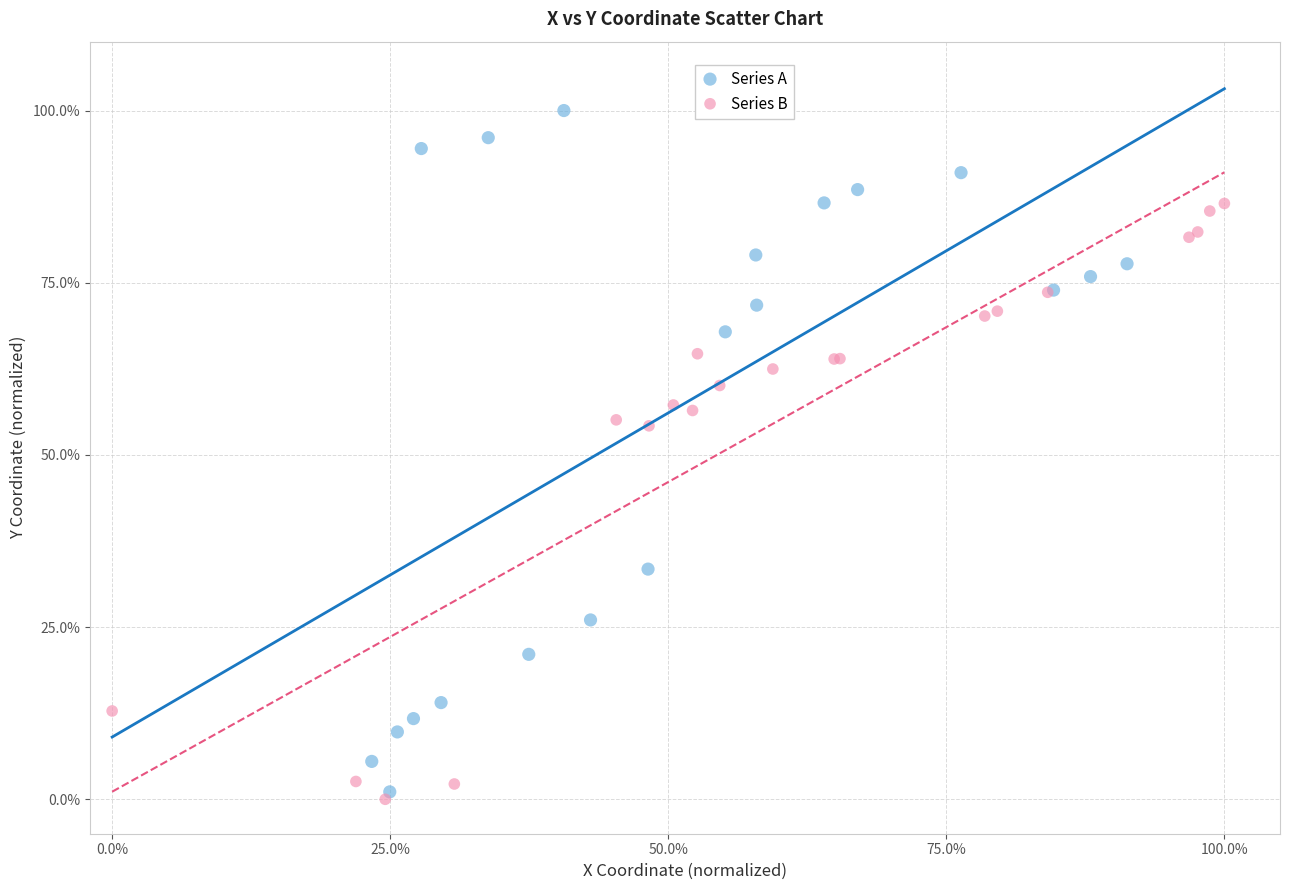

Which series reaches the maximum Y coordinate?

Series A